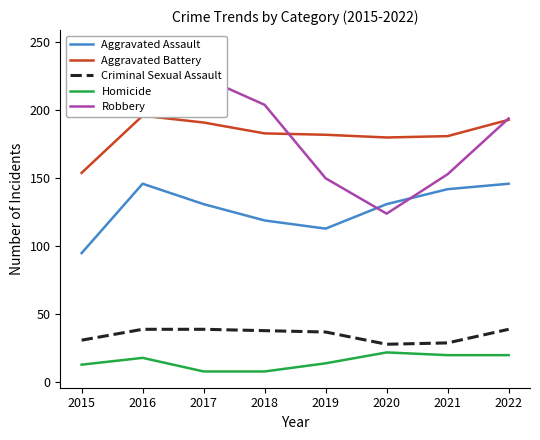

Which series has the largest total across all categories?

Robbery